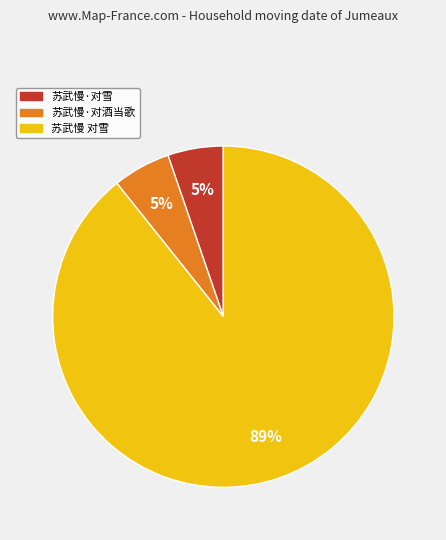

Is it true that 苏武慢 对雪 is 80% of the pie?

False